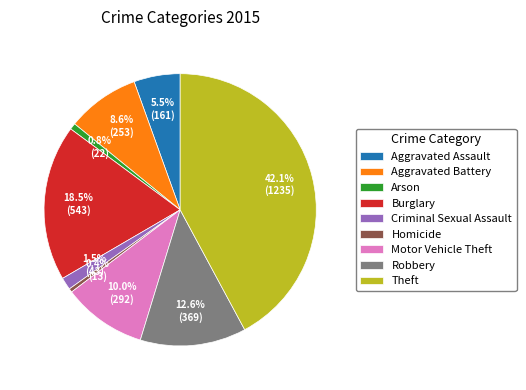

Is the sum of Motor Vehicle Theft and Arson greater than half?

No